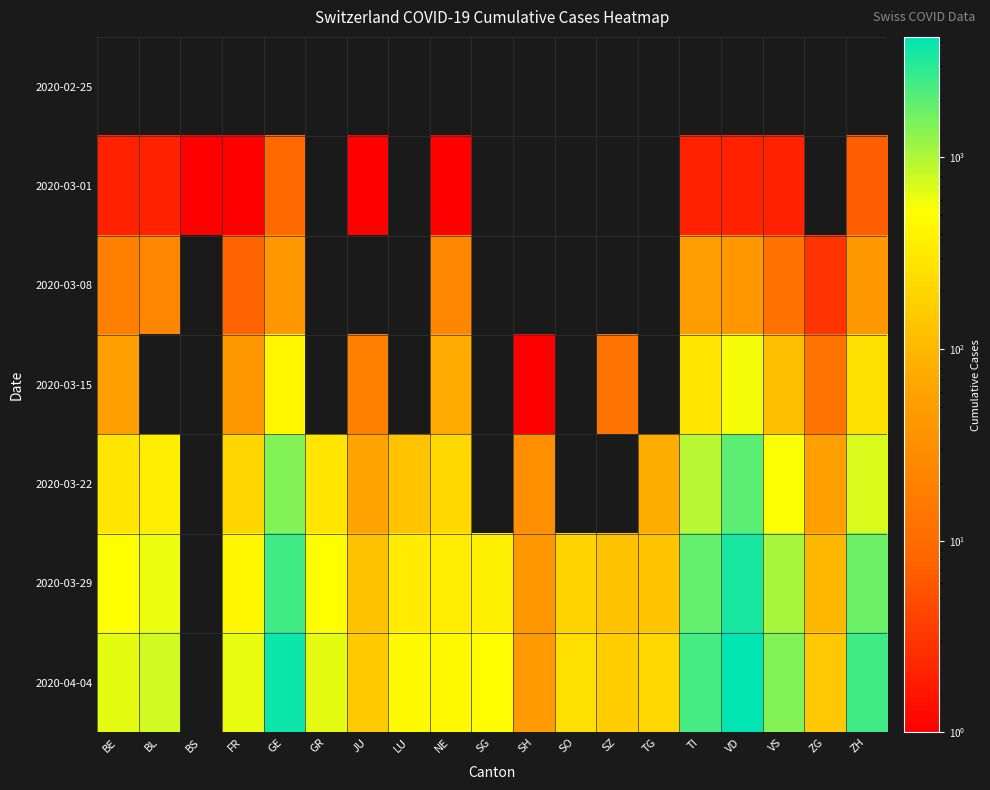

What is the total value across all series at LU?

939